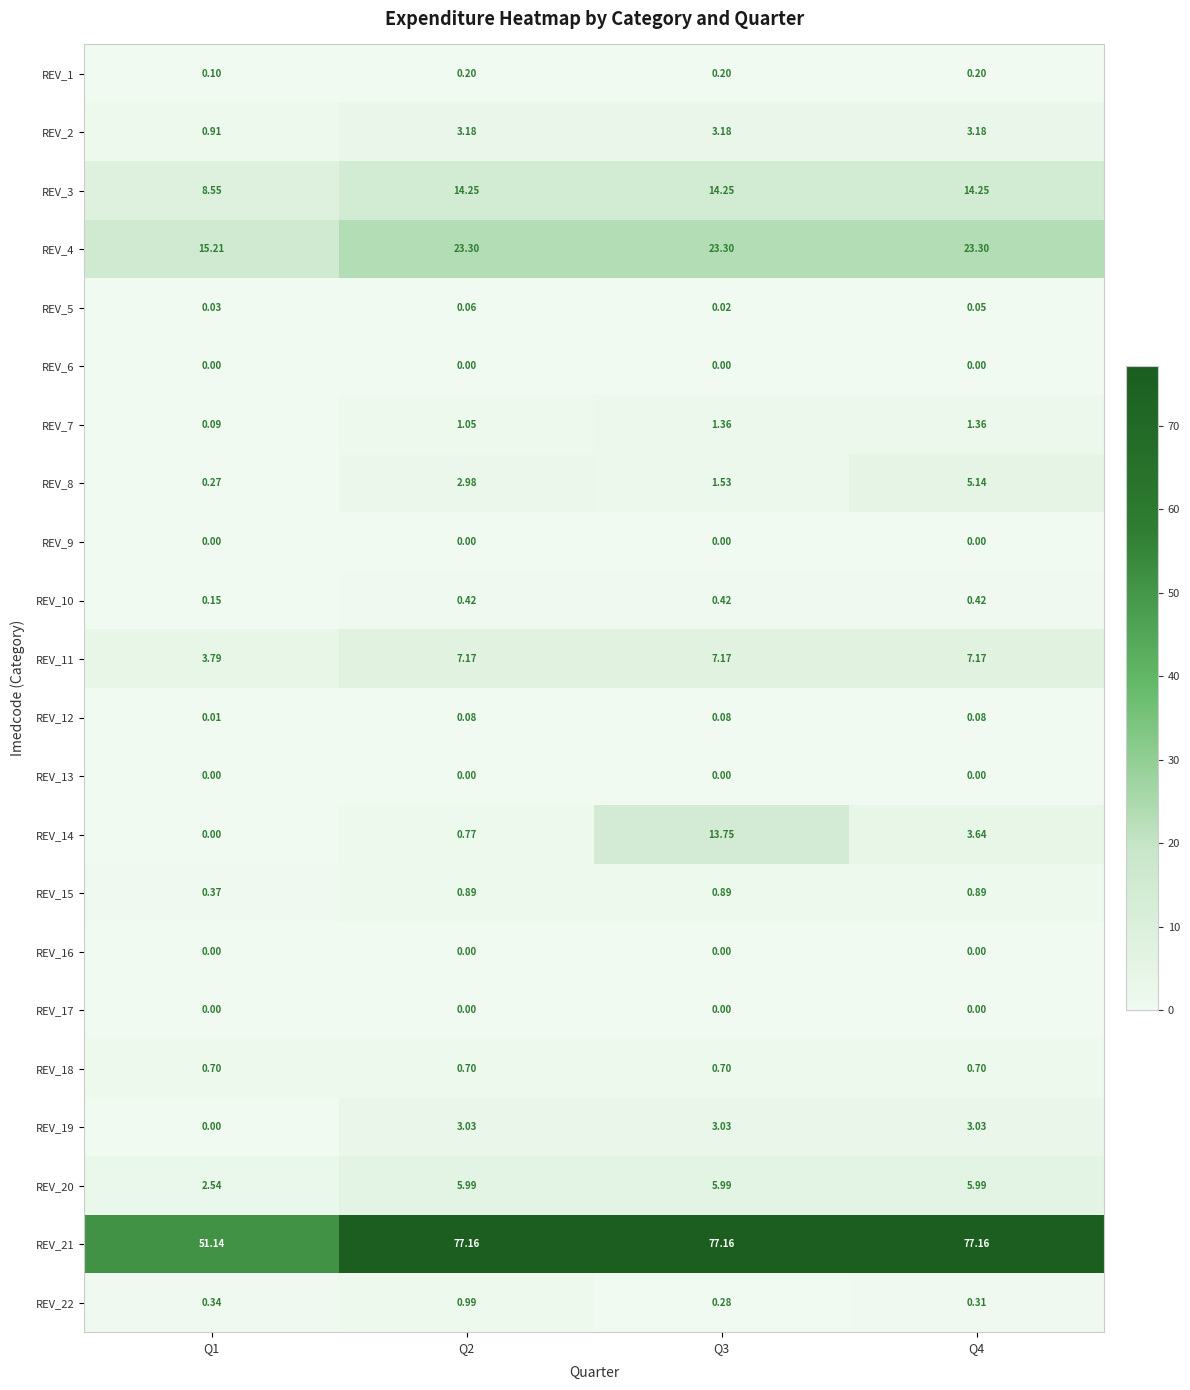

What is the greatest value displayed?

77.2